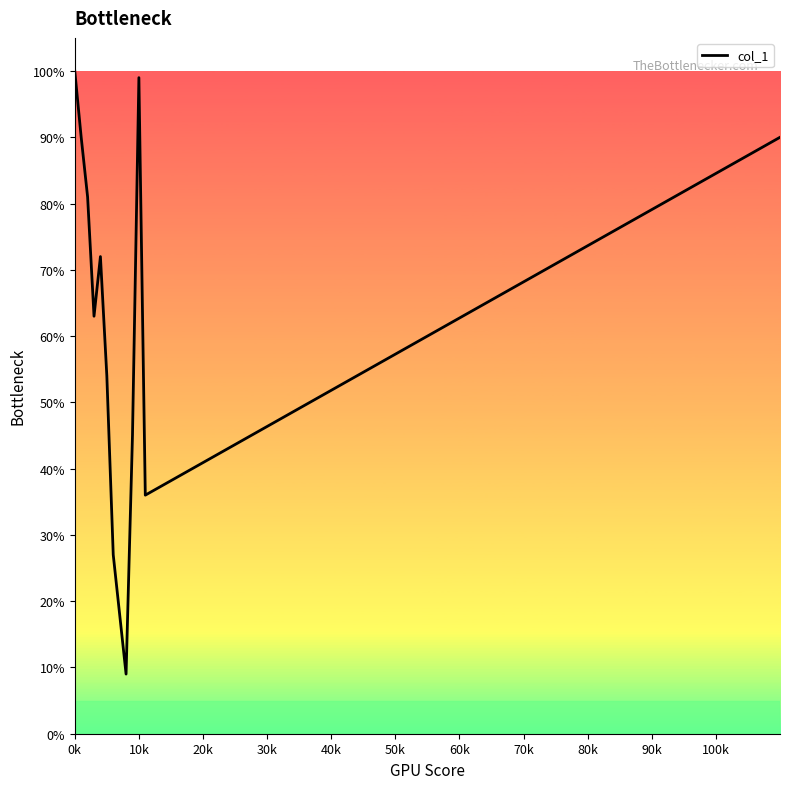

What is the difference between the maximum and minimum values?

91